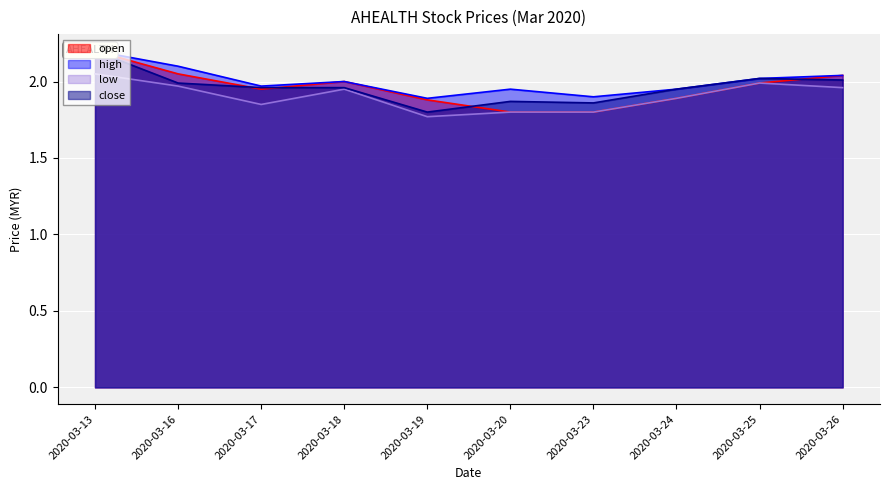

What is the total value across all series at 2020-03-19?

7.3